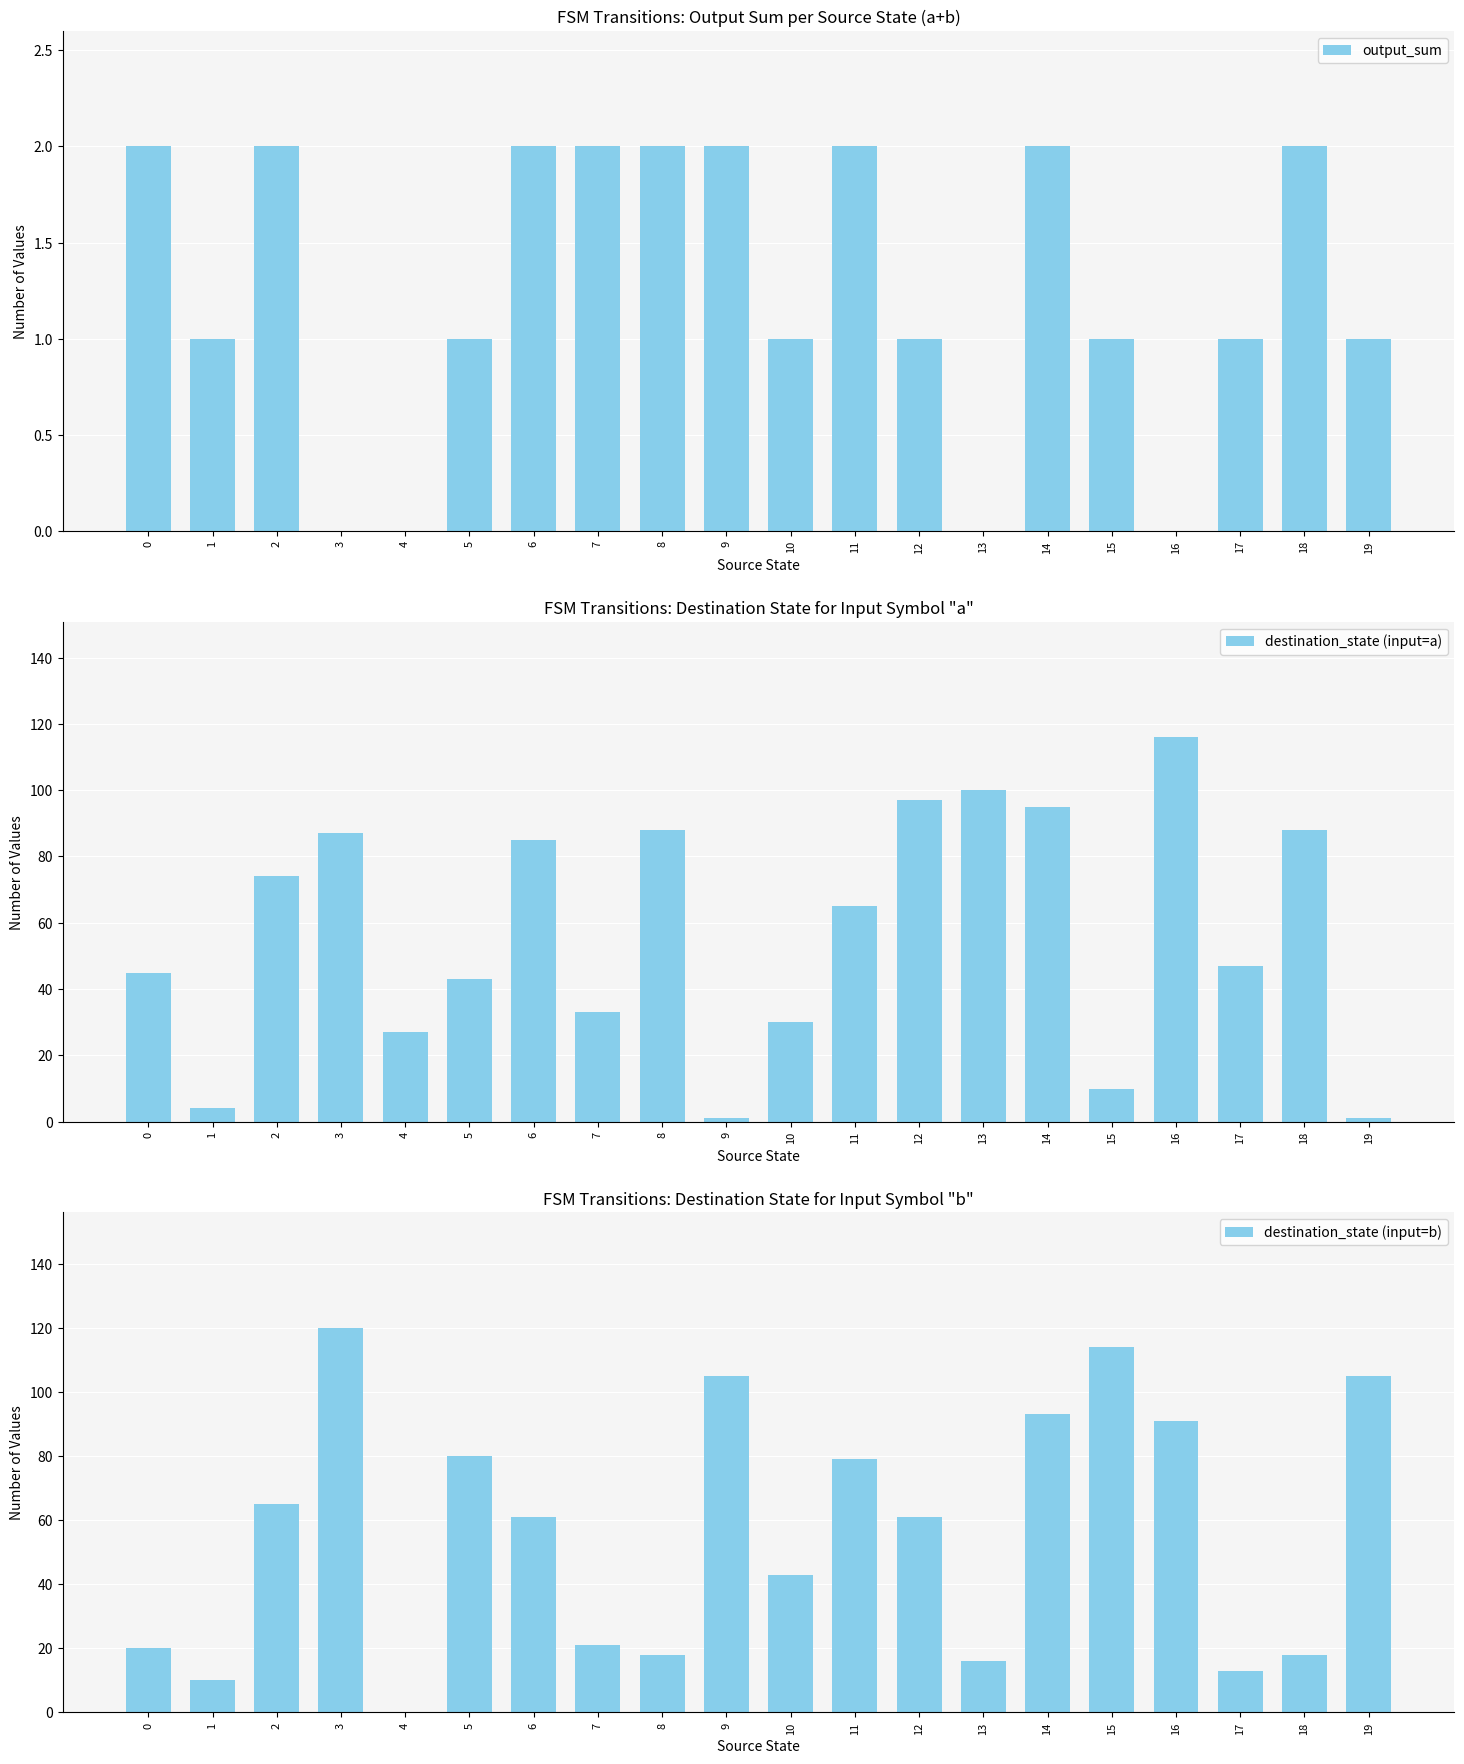

At 4, list the series in order from largest to smallest.

destination_state (input=a), output_sum, destination_state (input=b)